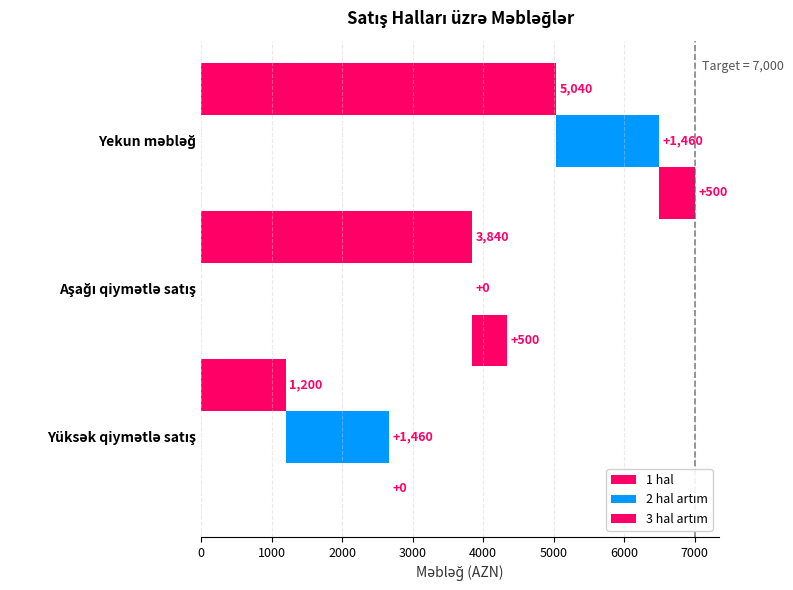

Does the chart contain stacked bars?

No